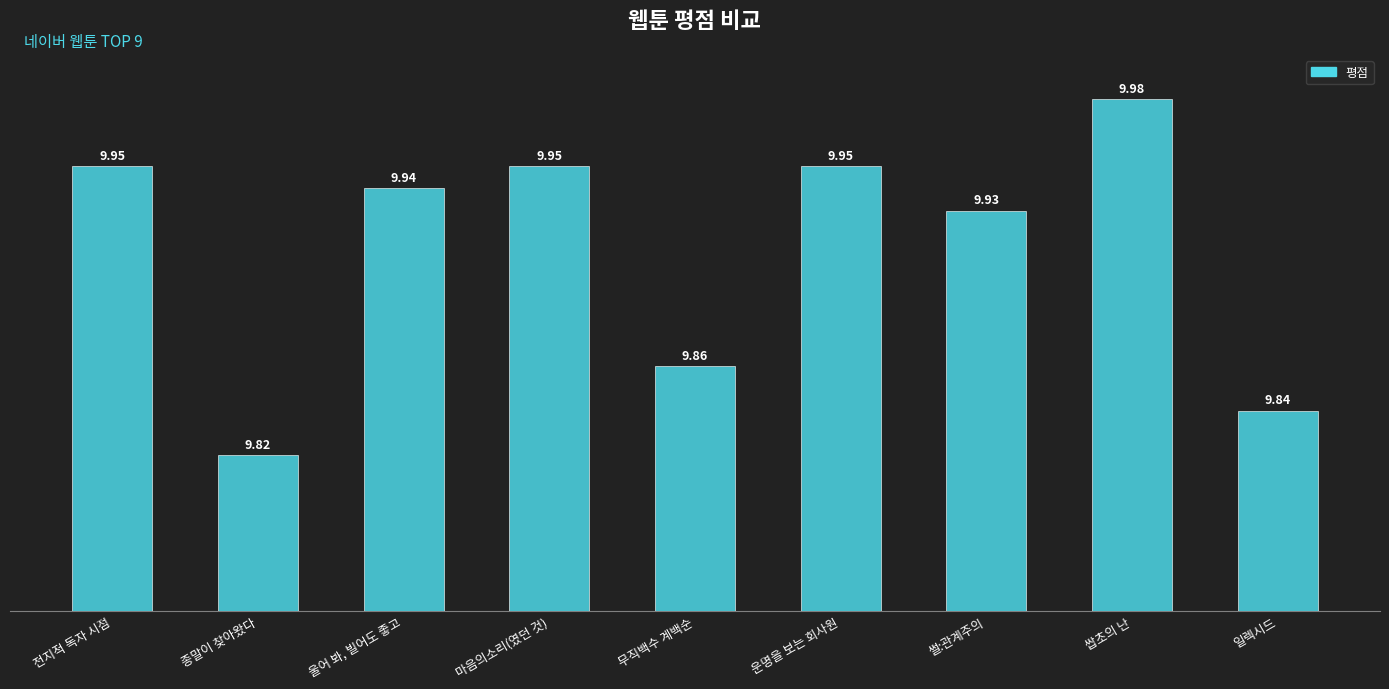

Does the chart contain any negative values?

No